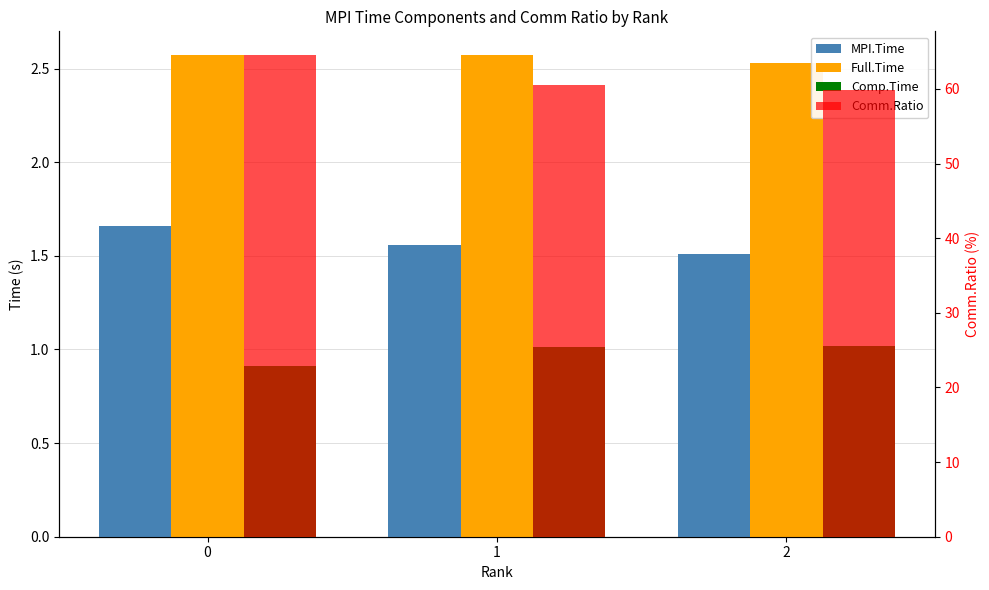

What is the sum of the MPI.Time values at 1 and 0?

3.2